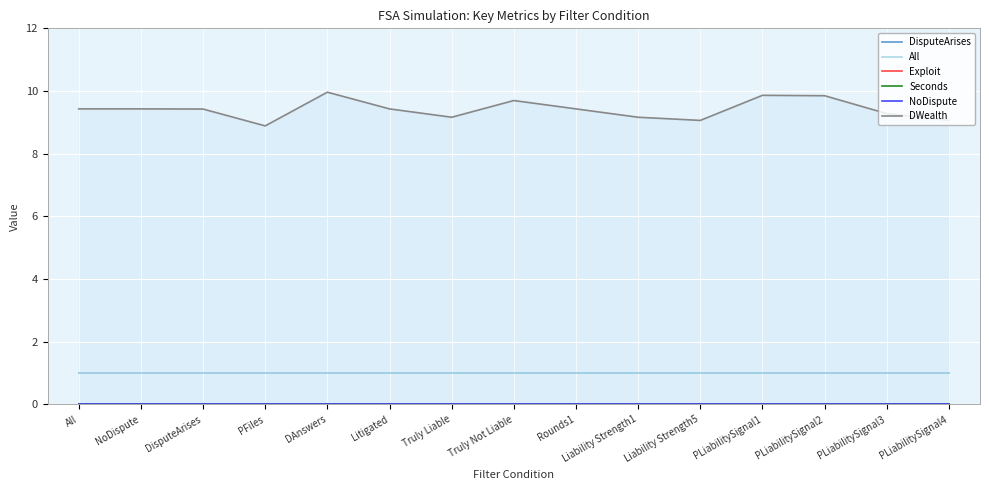

List the labels in order of Seconds value, smallest first.

All, NoDispute, DisputeArises, PFiles, DAnswers, Litigated, Truly Liable, Truly Not Liable, Rounds1, Liability Strength1, Liability Strength5, PLiabilitySignal1, PLiabilitySignal2, PLiabilitySignal3, PLiabilitySignal4